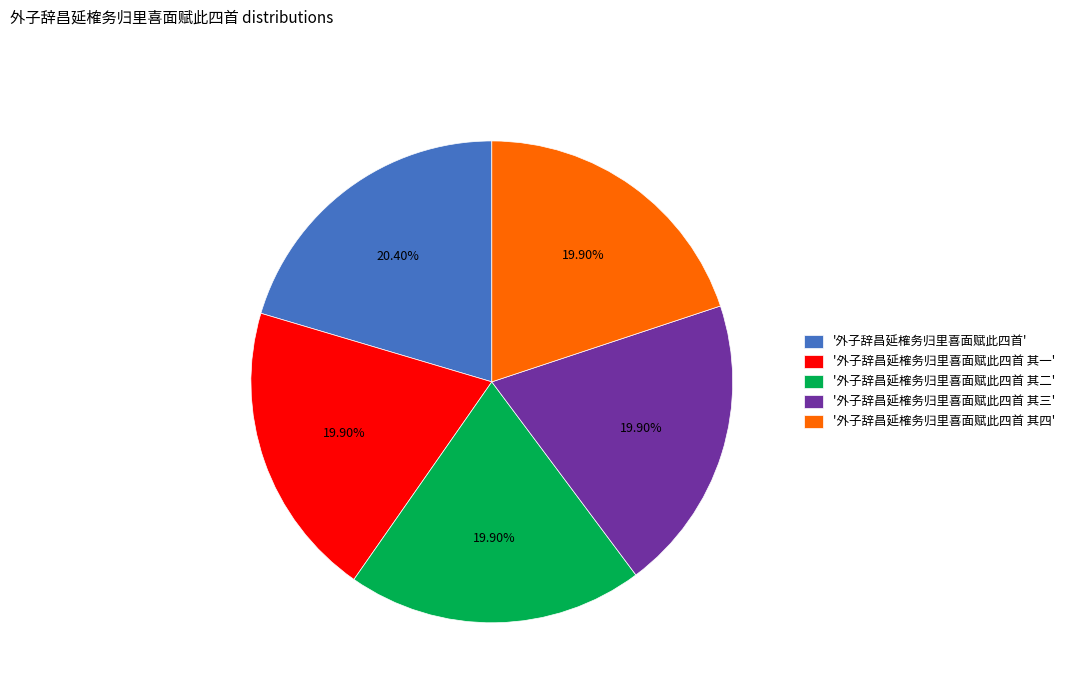

Do '外子辞昌延榷务归里喜面赋此四首 其二' and '外子辞昌延榷务归里喜面赋此四首 其三' together represent more than half of the pie?

No